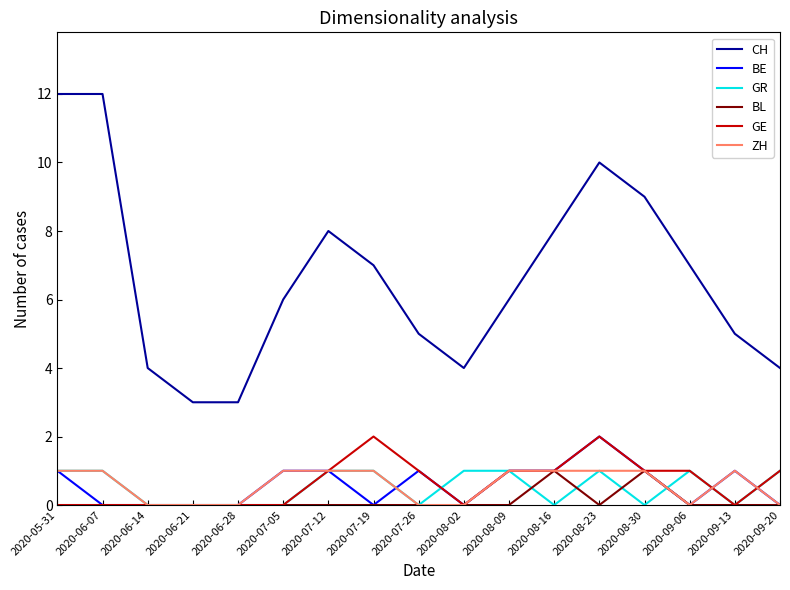

What is the total value across all series at 2020-07-19?

11